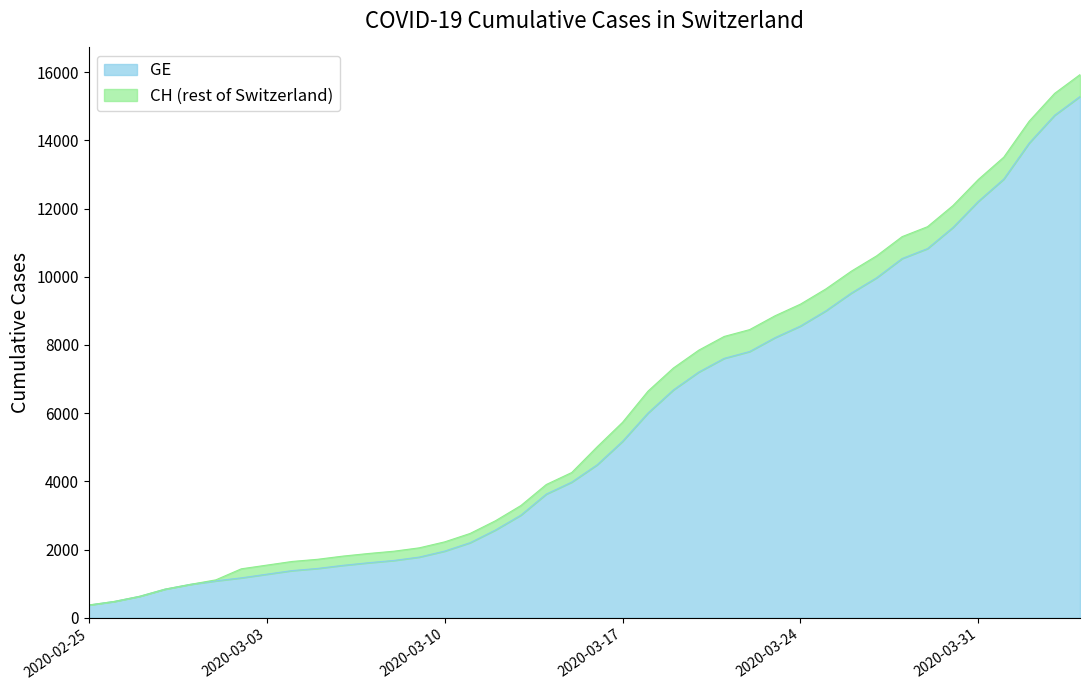

Reading left to right, extract all data points from this chart.

GE: 2020-02-25=375	2020-02-26=479	2020-02-27=630	2020-02-28=840	2020-02-29=981	2020-03-01=1083	2020-03-02=1171	2020-03-03=1278	2020-03-04=1384	2020-03-05=1447	2020-03-06=1538	2020-03-07=1614	2020-03-08=1681	2020-03-09=1780	2020-03-10=1955	2020-03-11=2201	2020-03-12=2574	2020-03-13=3010	2020-03-14=3627	2020-03-15=3978	2020-03-16=4485	2020-03-17=5174	2020-03-18=6002	2020-03-19=6681	2020-03-20=7205	2020-03-21=7607	2020-03-22=7807	2020-03-23=8213	2020-03-24=8554	2020-03-25=9000	2020-03-26=9520	2020-03-27=9971	2020-03-28=10533	2020-03-29=10825	2020-03-30=11444	2020-03-31=12210	2020-04-01=12863	2020-04-02=13919	2020-04-03=14733	2020-04-04=15284
CH: 2020-02-25=375	2020-02-26=479	2020-02-27=630	2020-02-28=840	2020-02-29=981	2020-03-01=1113	2020-03-02=1436	2020-03-03=1544	2020-03-04=1652	2020-03-05=1715	2020-03-06=1809	2020-03-07=1885	2020-03-08=1952	2020-03-09=2051	2020-03-10=2226	2020-03-11=2472	2020-03-12=2845	2020-03-13=3291	2020-03-14=3908	2020-03-15=4259	2020-03-16=5012	2020-03-17=5731	2020-03-18=6644	2020-03-19=7323	2020-03-20=7847	2020-03-21=8249	2020-03-22=8449	2020-03-23=8855	2020-03-24=9196	2020-03-25=9642	2020-03-26=10162	2020-03-27=10613	2020-03-28=11175	2020-03-29=11467	2020-03-30=12086	2020-03-31=12852	2020-04-01=13505	2020-04-02=14561	2020-04-03=15375	2020-04-04=15926